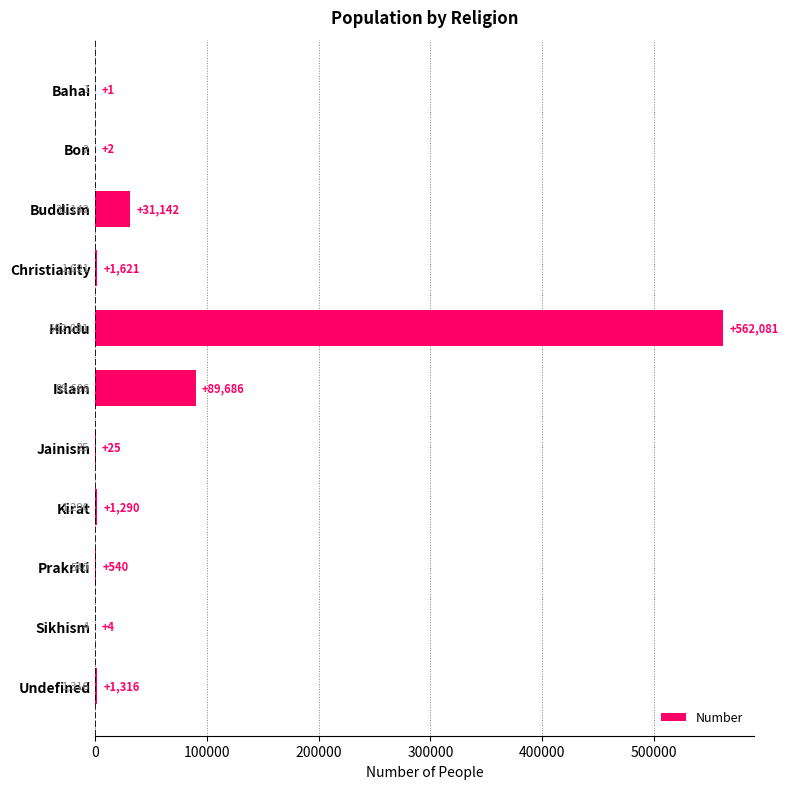

What is the sum of the values at Christianity and Kirat?

2911